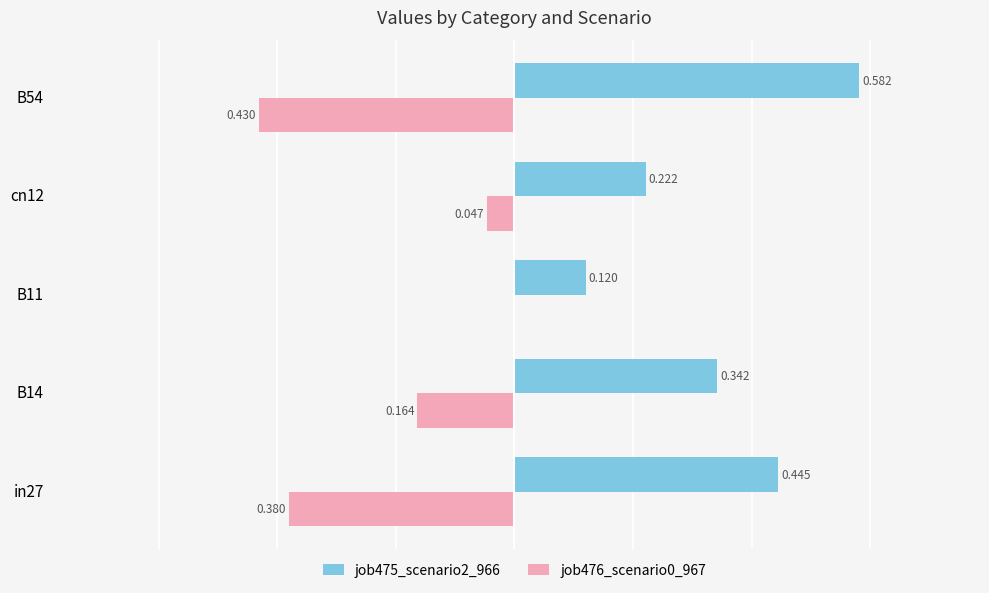

Is the value of job475_scenario2_966 at in27 greater than the value of job476_scenario0_967 at in27?

Yes